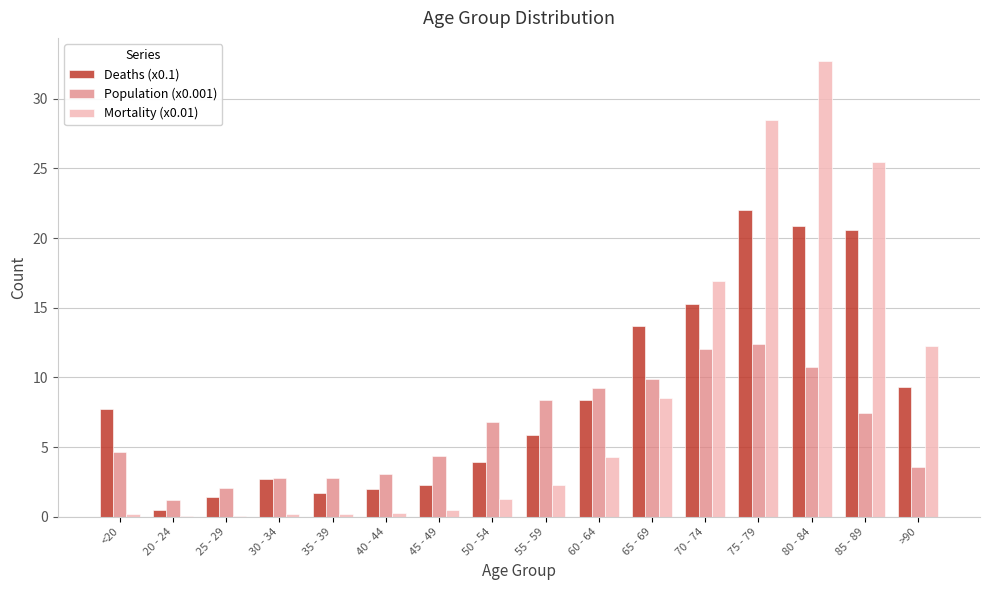

The Deaths (x0.1) series shows 5.9 at 55 - 59. True or false?

True